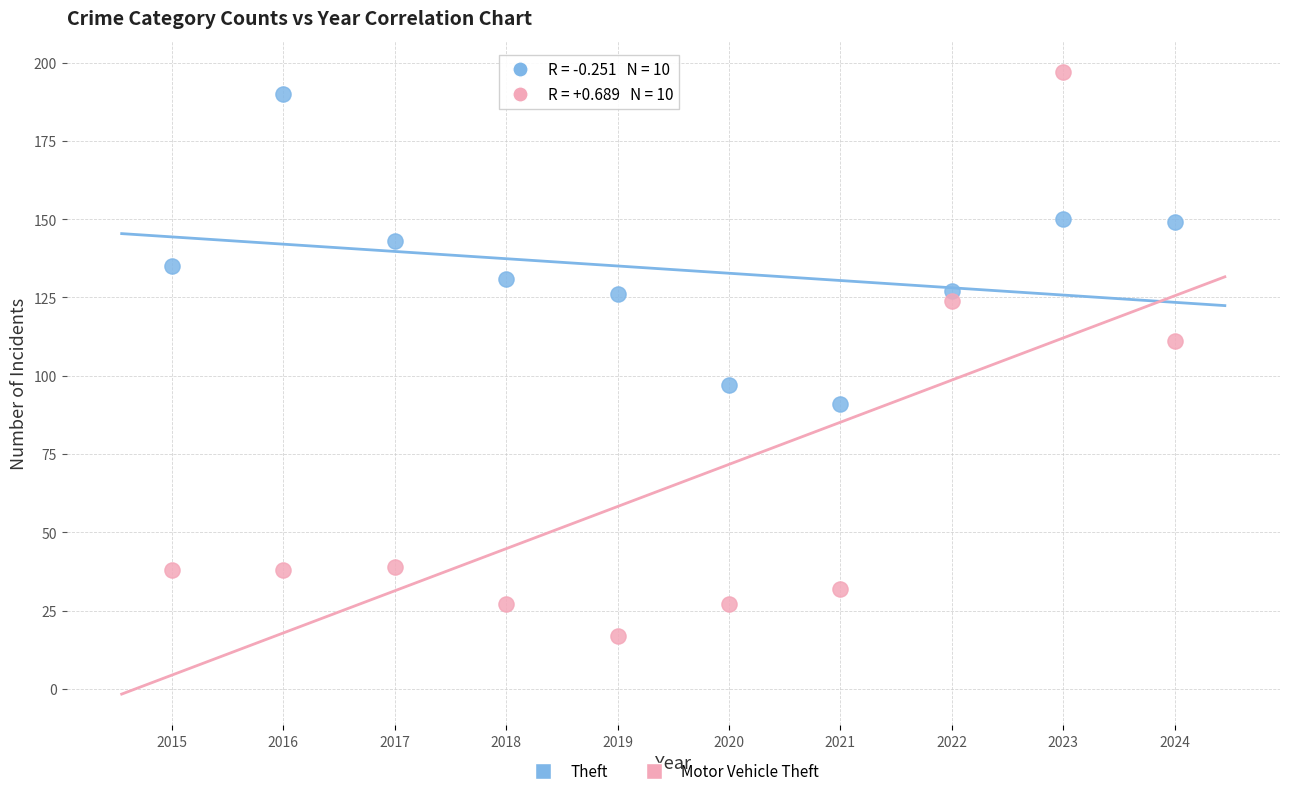

In the Motor Vehicle Theft series, what Y value is closest to 107?

111